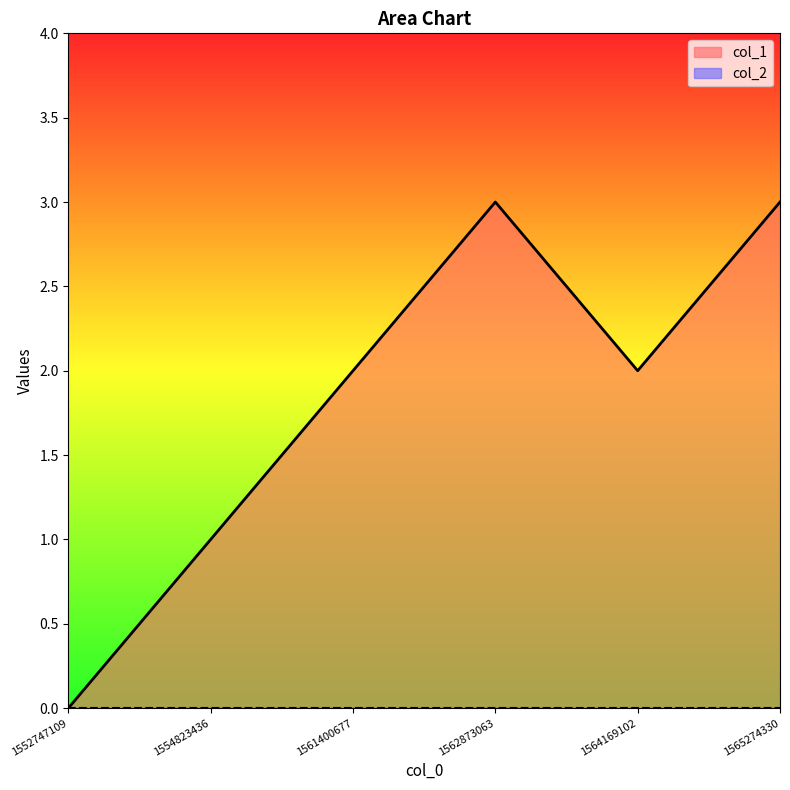

How many lines are shown in the chart?

2